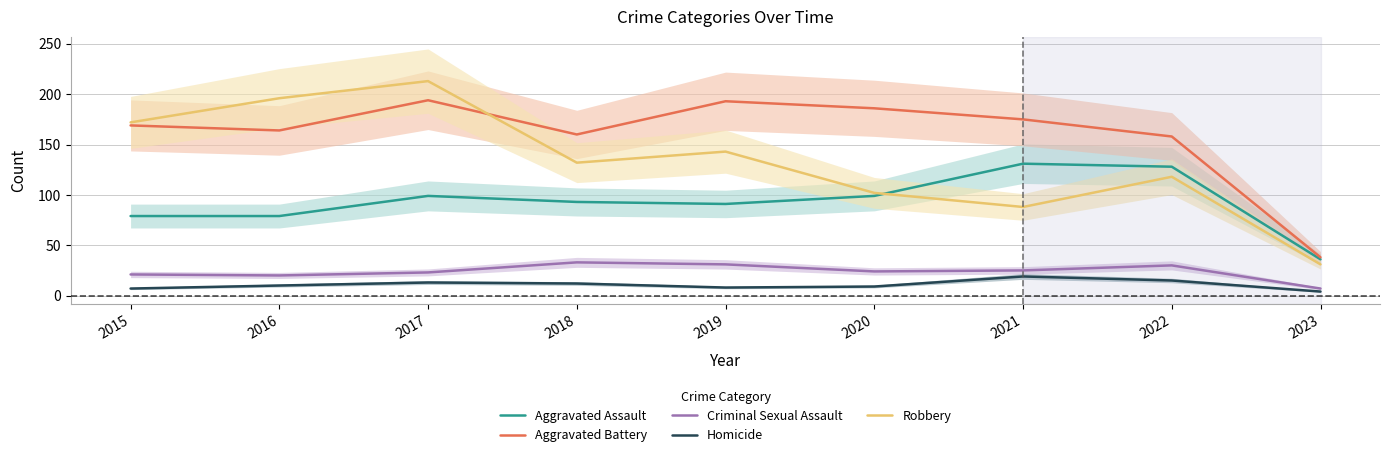

Is this an area chart (filled region under the line)?

No